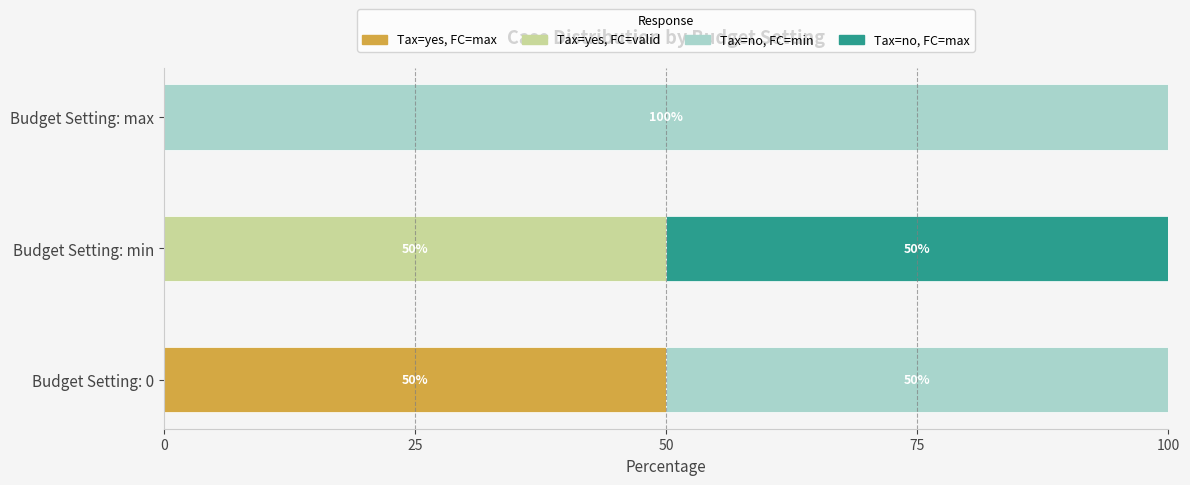

Is it true that Tax=yes, FC=max equals 17 at Budget Setting: min?

False